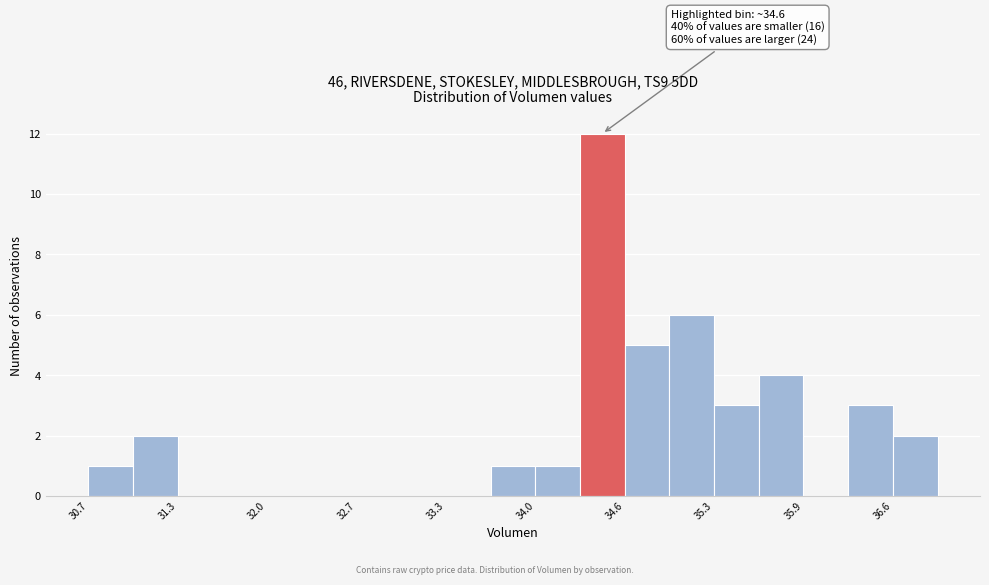

Read against the x-axis, roughly where is the centre of the tallest bar?

34.4